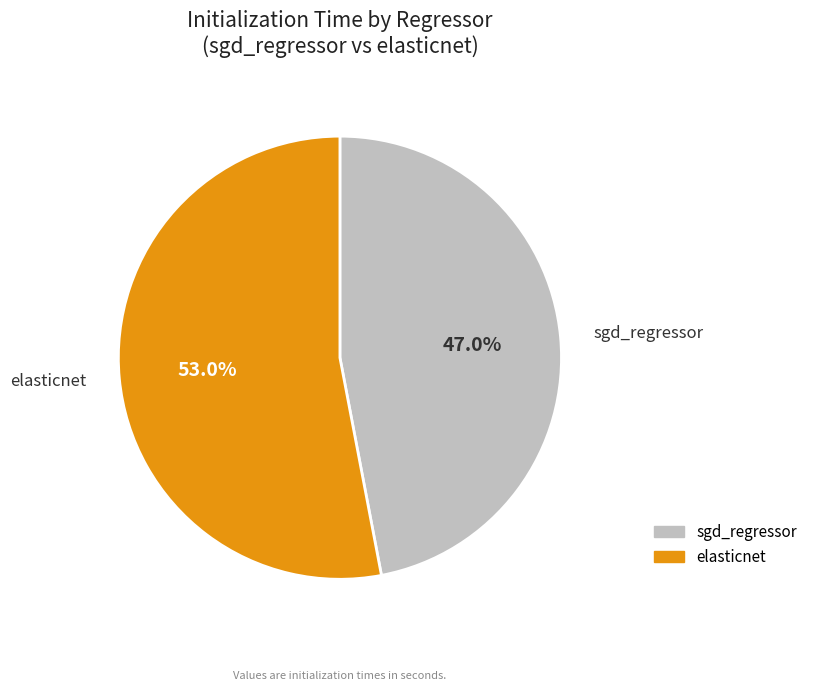

Which category accounts for the majority?

elasticnet